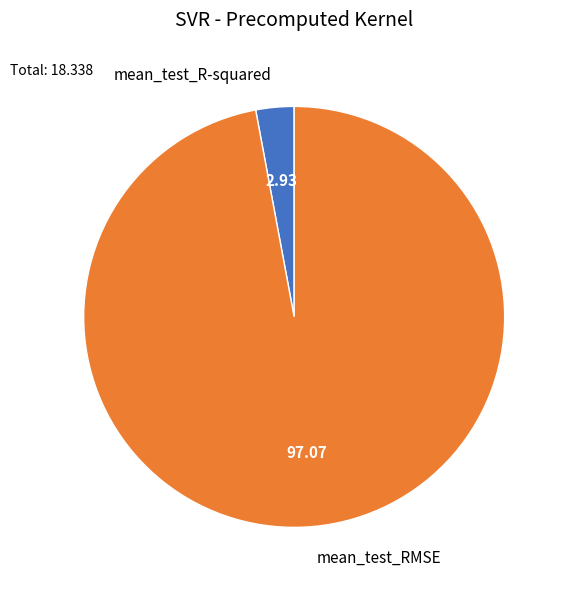

Between mean_test_R-squared and mean_test_RMSE, which is larger?

mean_test_RMSE